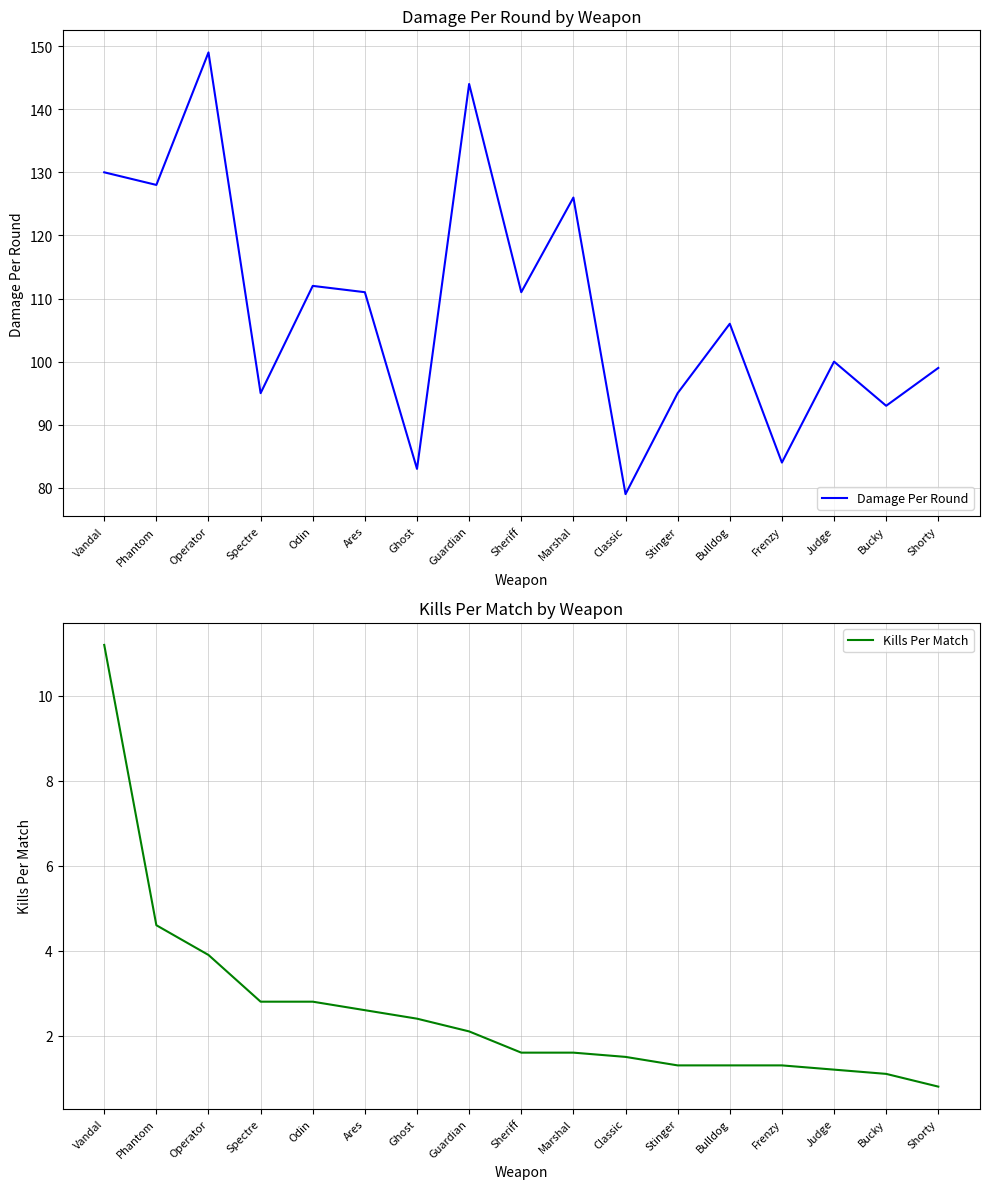

Rank the series at Frenzy from highest to lowest value.

Damage Per Round, Kills Per Match